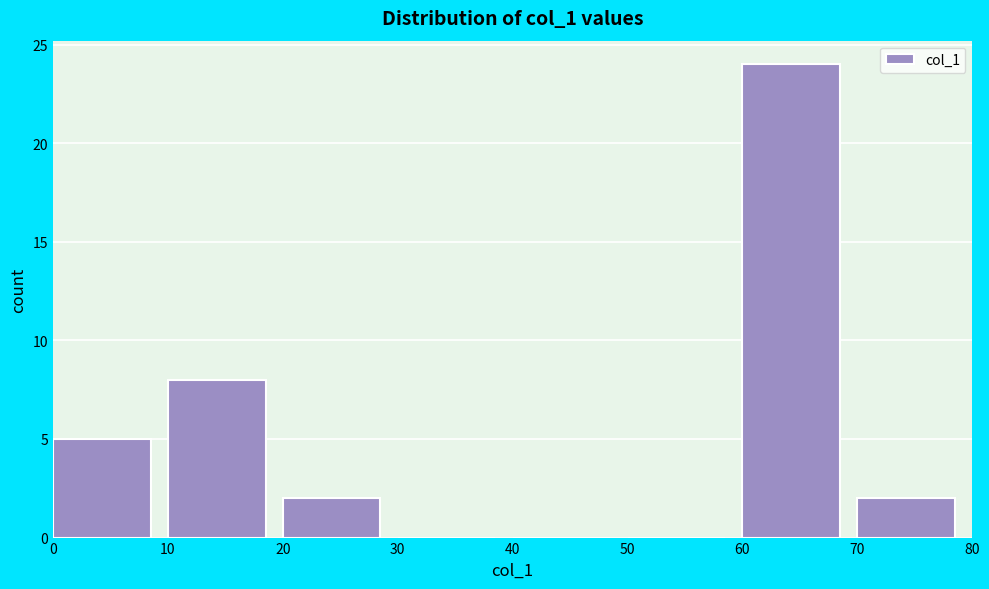

What is the height of the bar covering 0 to 10 on the x-axis? The values are not printed on the chart, so give them approximately, as read against the axis.

5